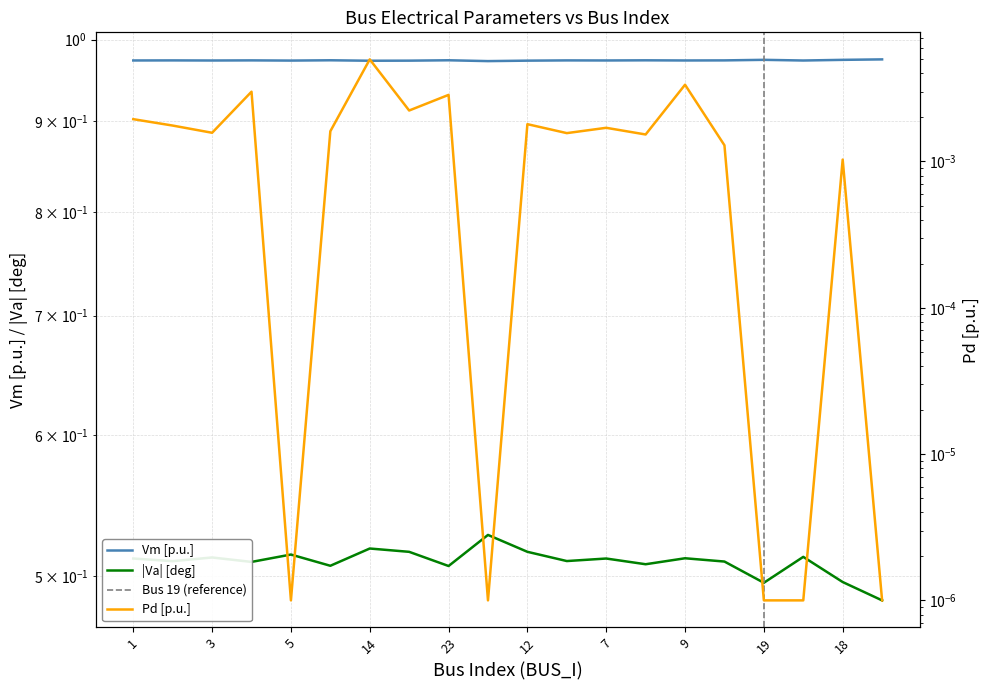

Where is the first local minimum for Va?

2